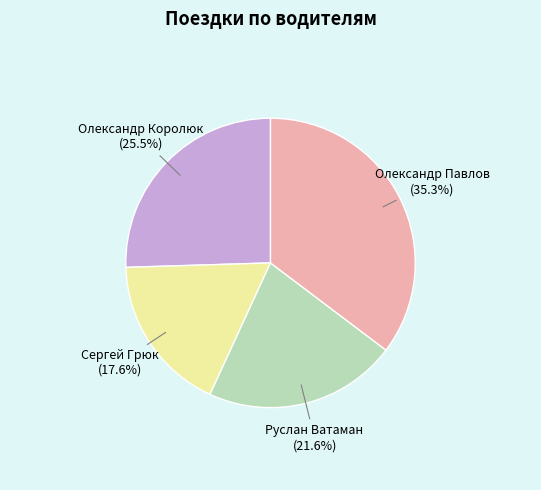

What is the total percentage of Сергей Грюк and Олександр Павлов?

52.9%